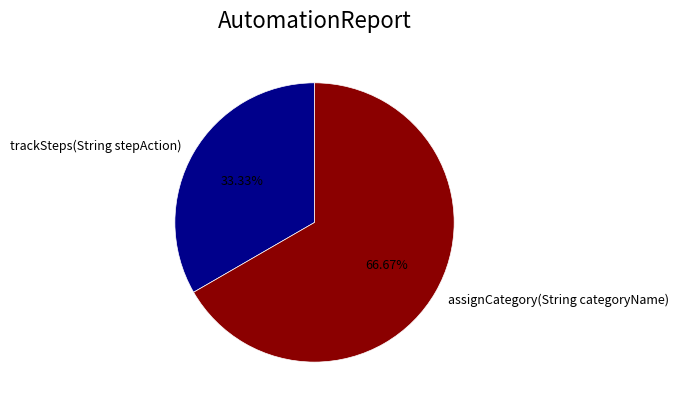

Is there any slice that represents more than half of the pie?

Yes